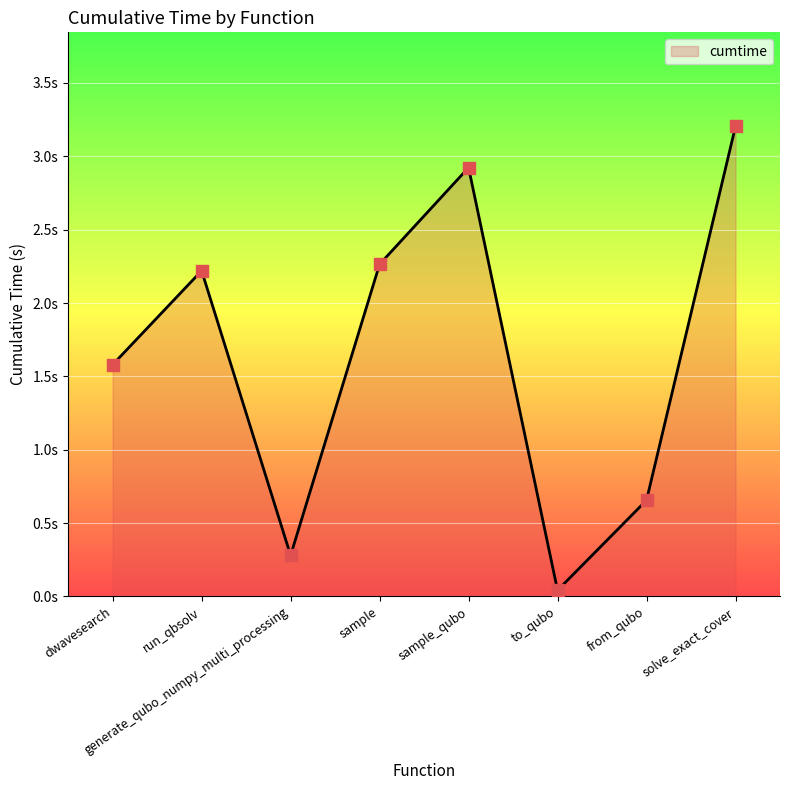

What is the change in value from sample_qubo to to_qubo?

-2.9